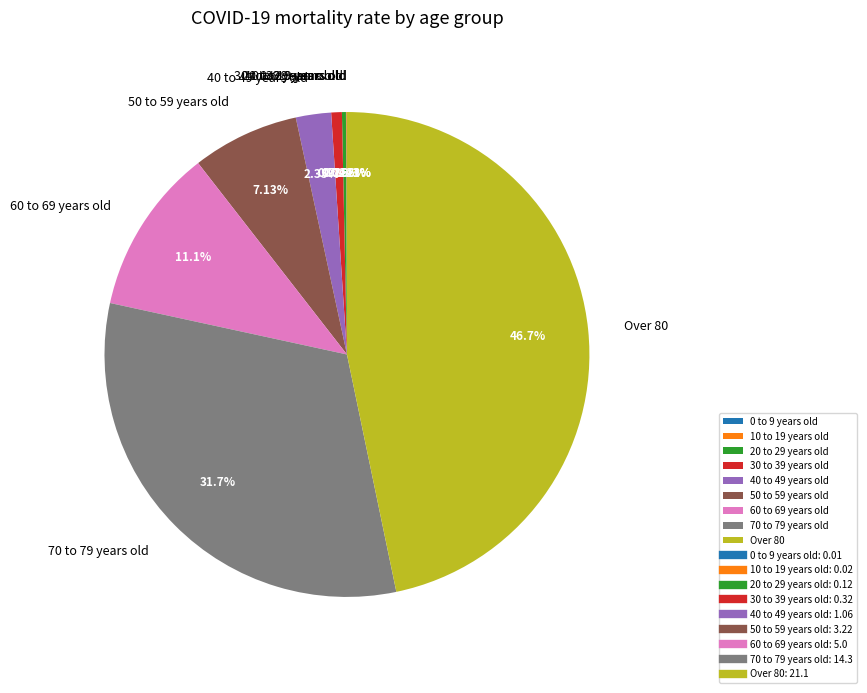

Is there a majority slice in this chart?

No